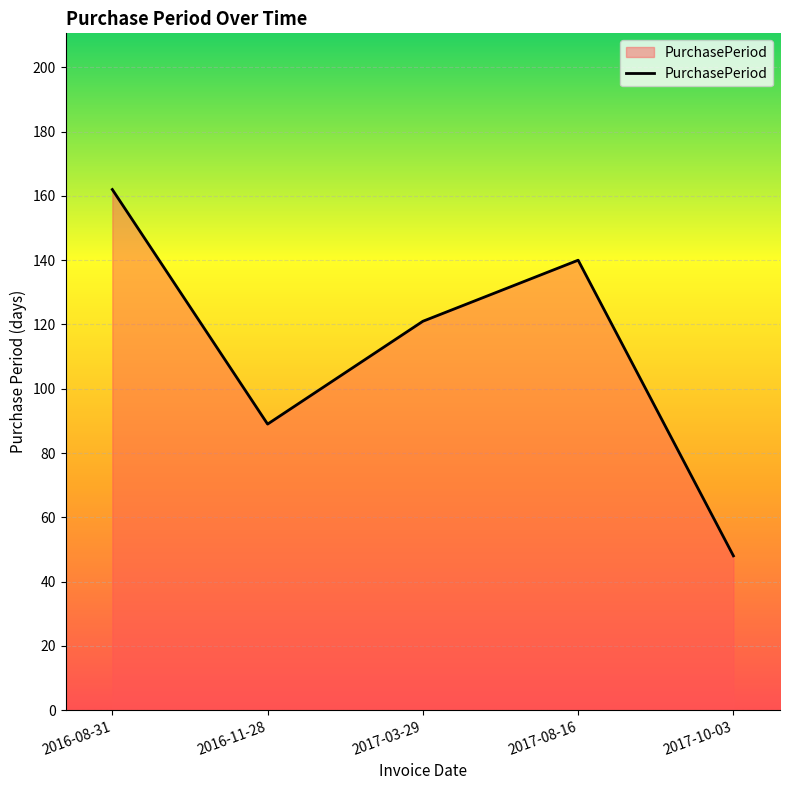

How many interior local valleys (lower than both neighbors) does the data have?

1